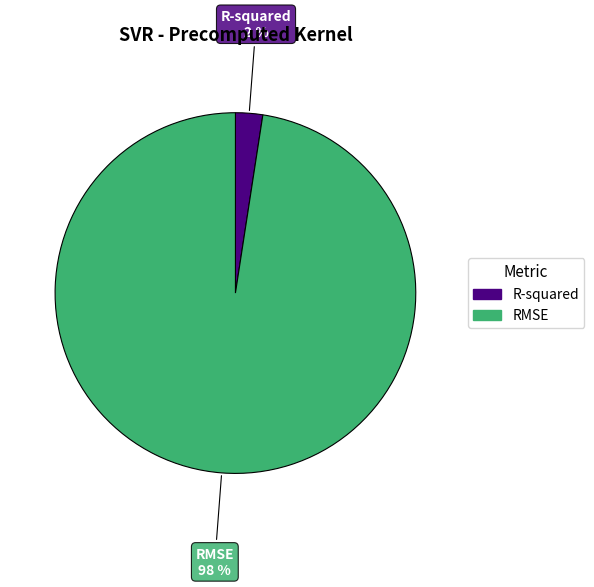

Is the sum of RMSE and R-squared greater than half?

Yes